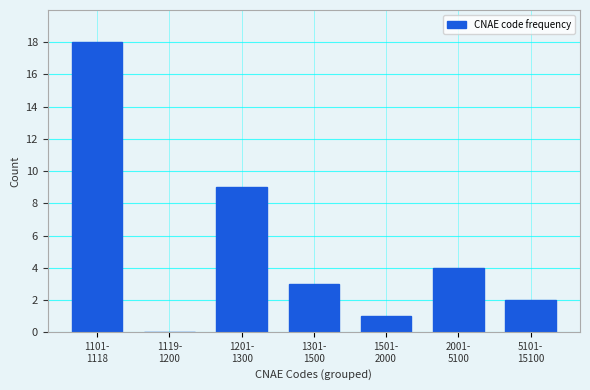

What is the maximum value shown in the chart?

18